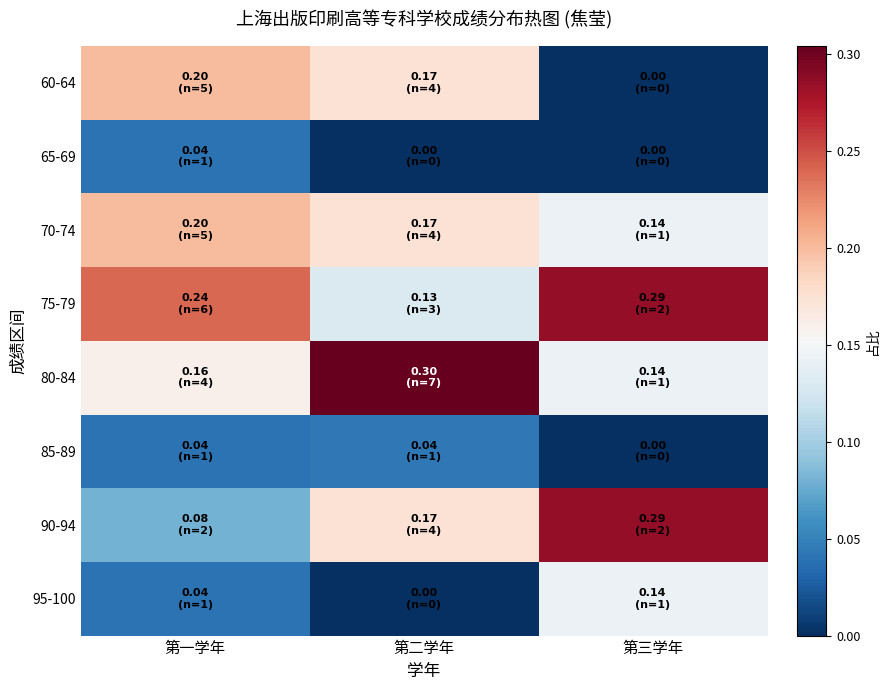

Between 第三学年 and 第一学年, which is larger?

第一学年